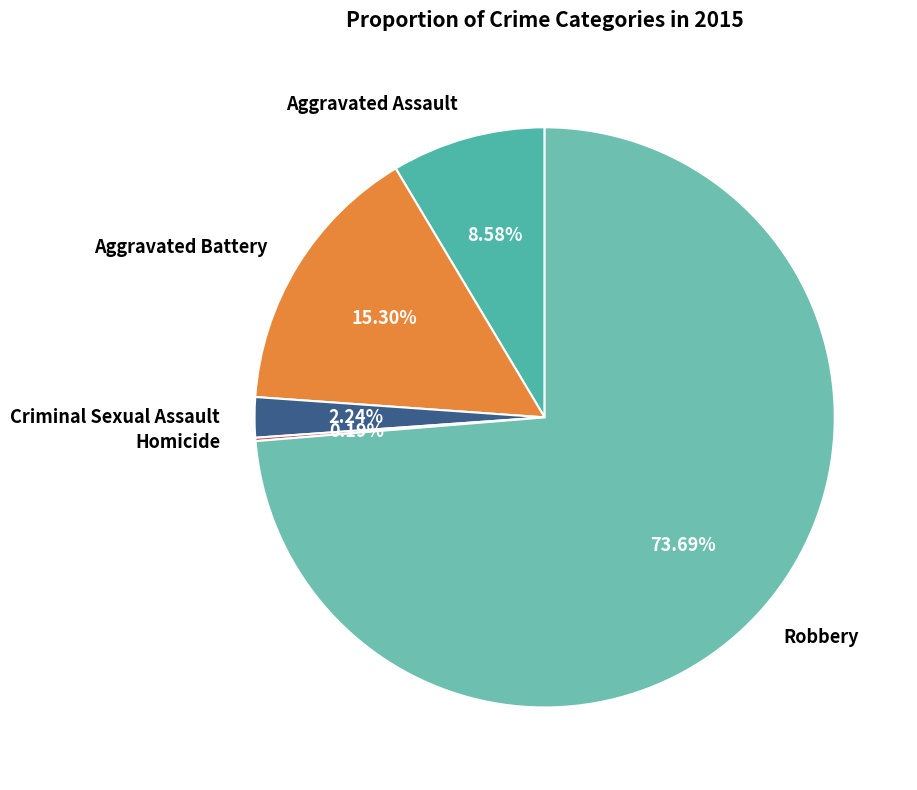

Combined, what portion of the pie is Aggravated Assault and Criminal Sexual Assault?

10.8%